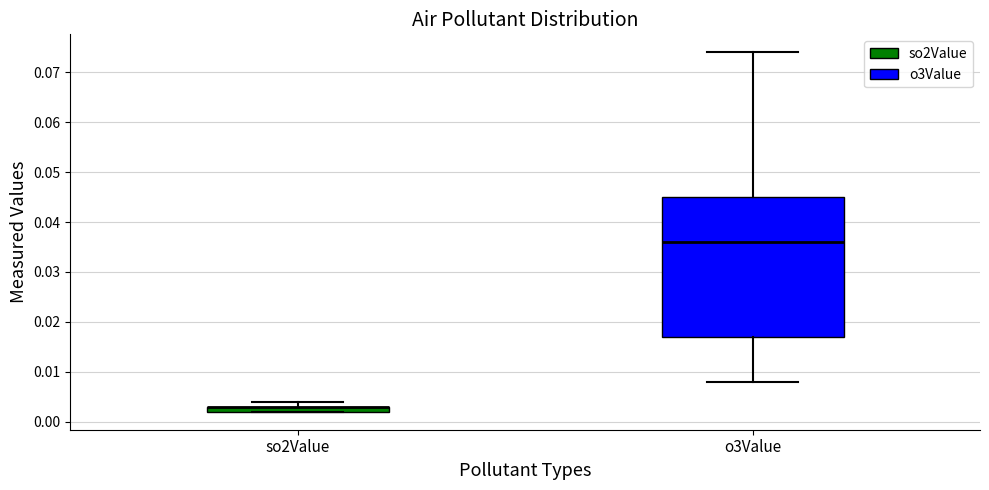

Where is the upper edge of the box for so2Value on the y-axis? The values are not printed on the chart, so give them approximately, as read against the axis.

0.003